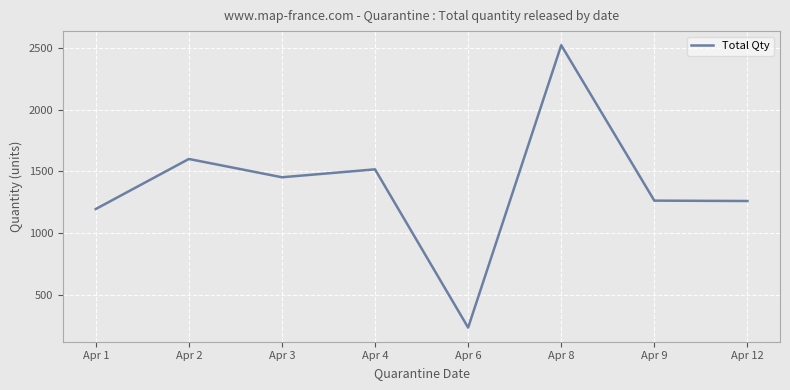

Where does the data first go above 1452?

Apr 2